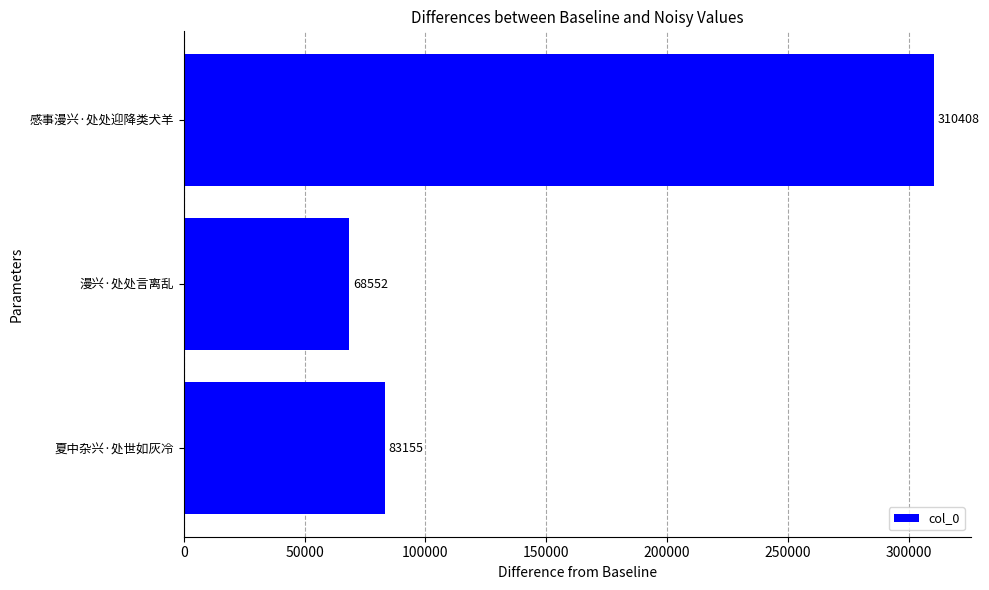

List the labels in order of value, largest first.

感事漫兴·处处迎降类犬羊, 夏中杂兴·处世如灰冷, 漫兴·处处言离乱